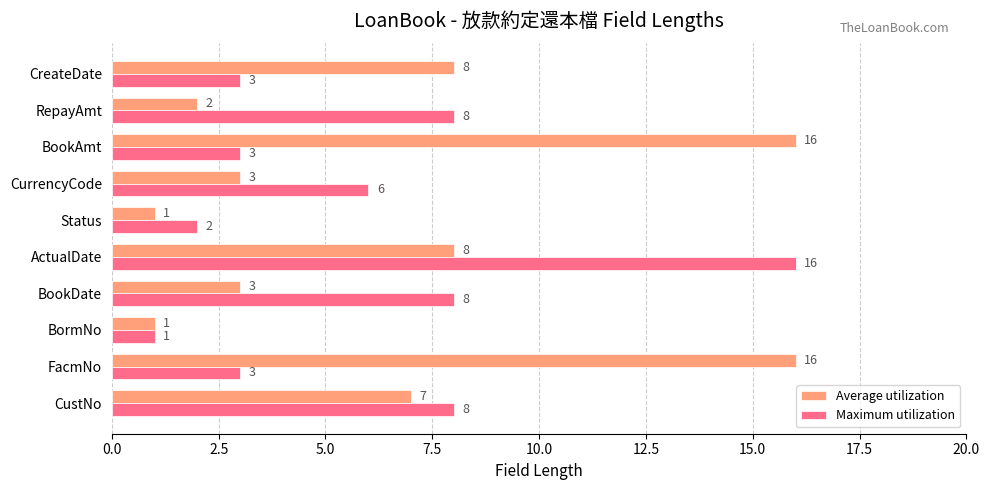

What is the sum of all Maximum utilization values?

58